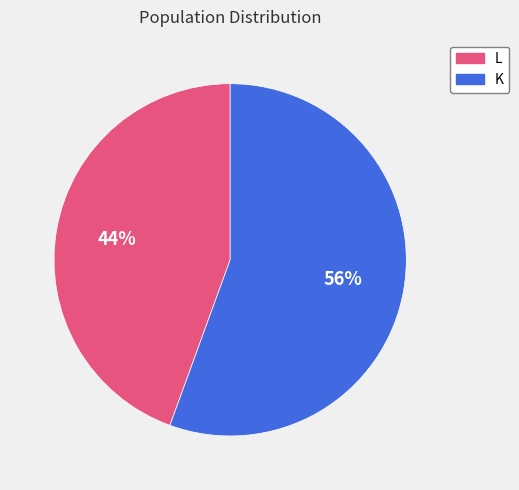

To the nearest percent, what is the average slice percentage?

50%